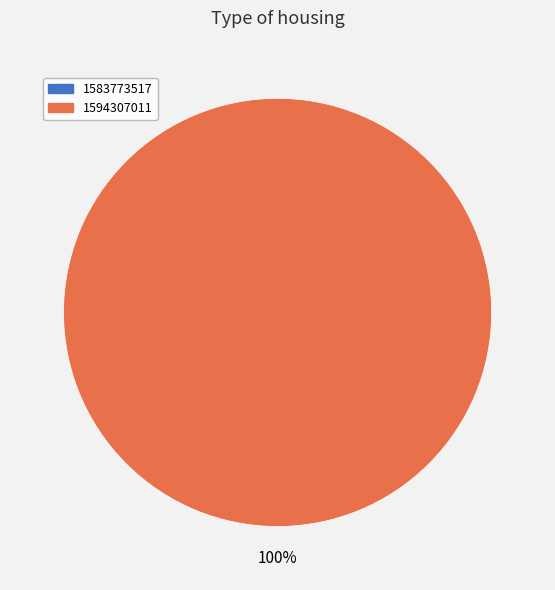

Is it true that 1594307011 is 100% of the pie?

True